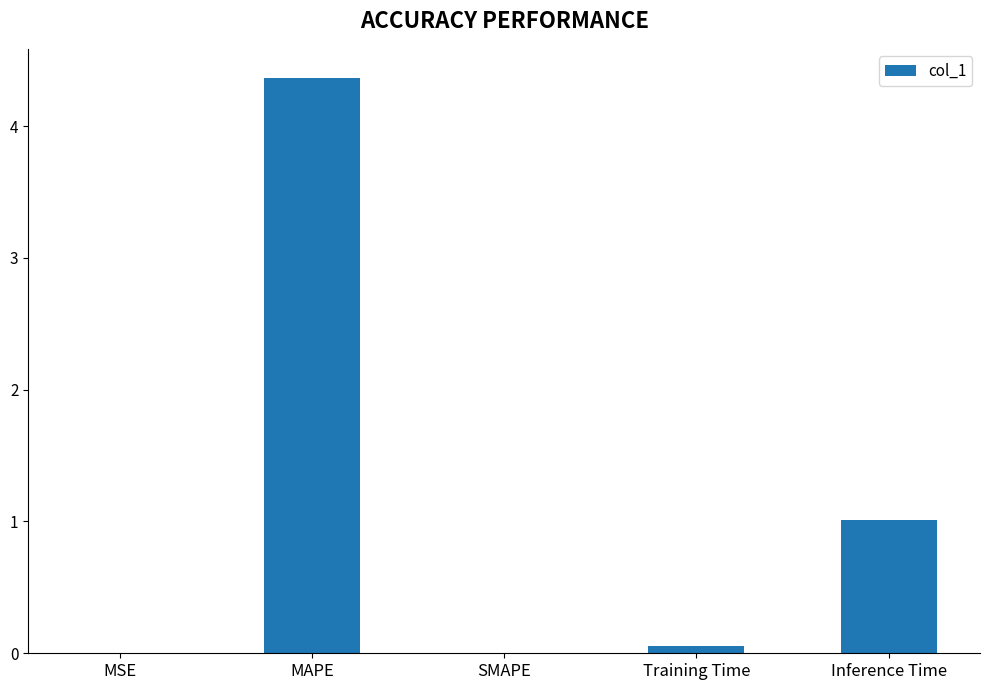

Does the chart contain stacked bars?

No